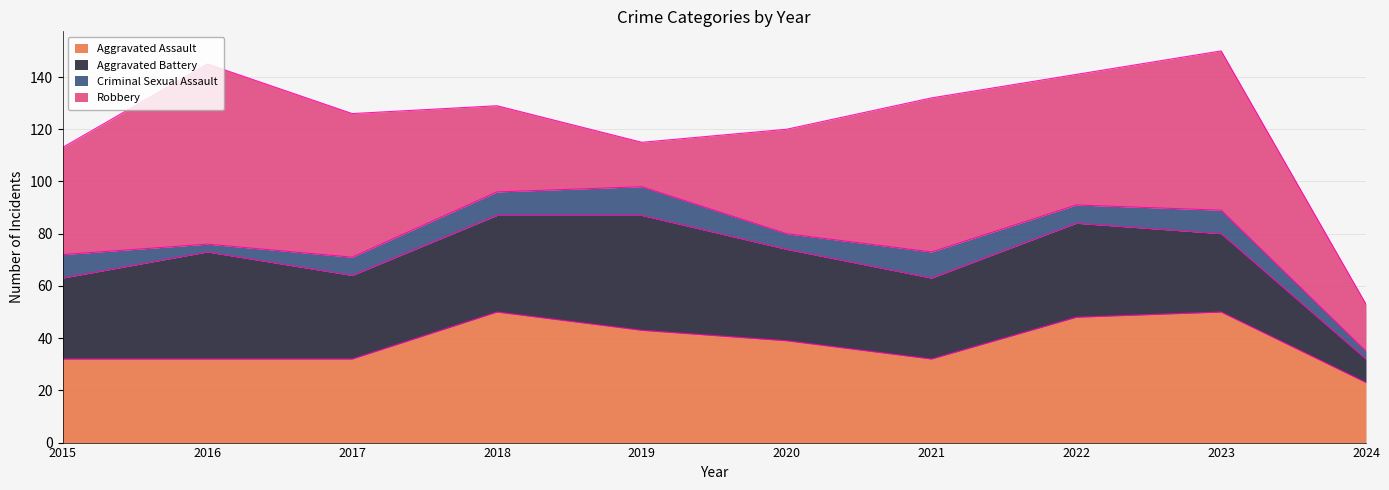

In Aggravated Assault, how many points are higher than both neighbors (excluding endpoints)?

2